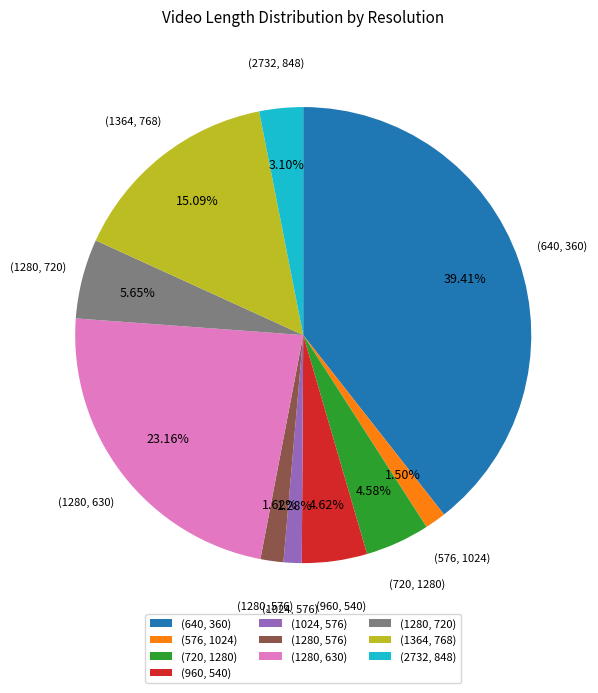

Which category has the biggest portion of the pie?

(640, 360)